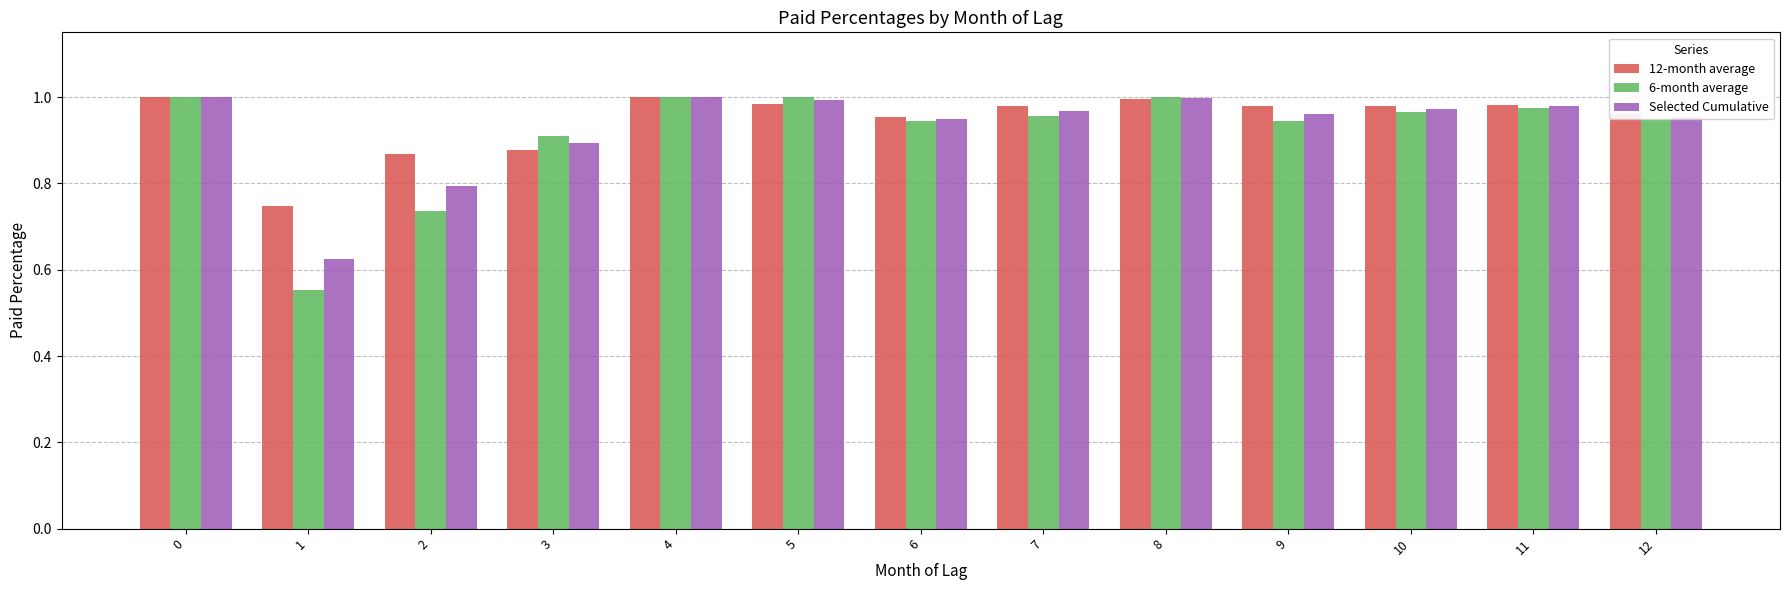

What is the difference between the maximum and minimum values in the Selected Cumulative series?

0.4